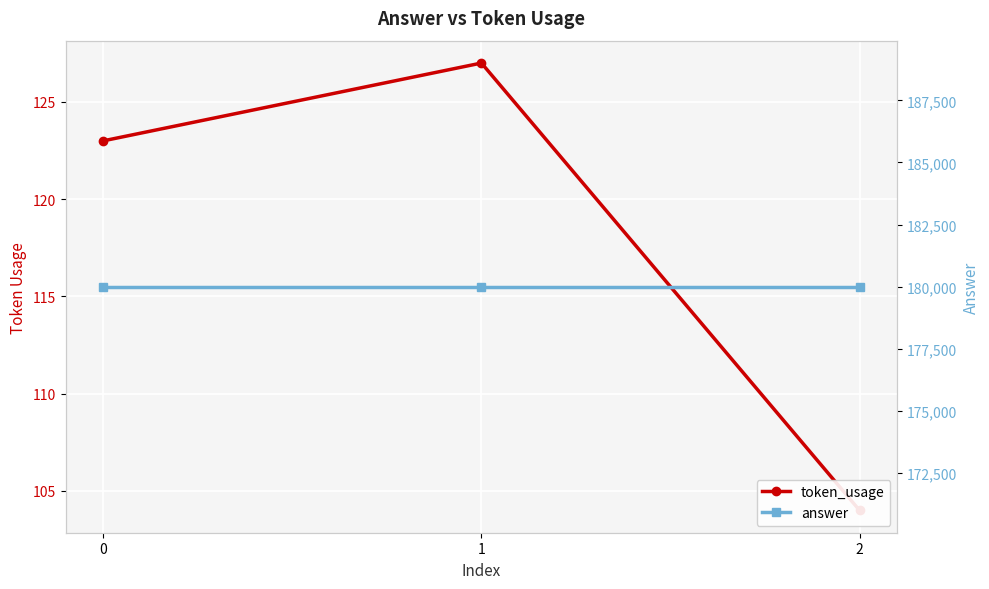

Which series has the largest range (max minus min)?

token_usage